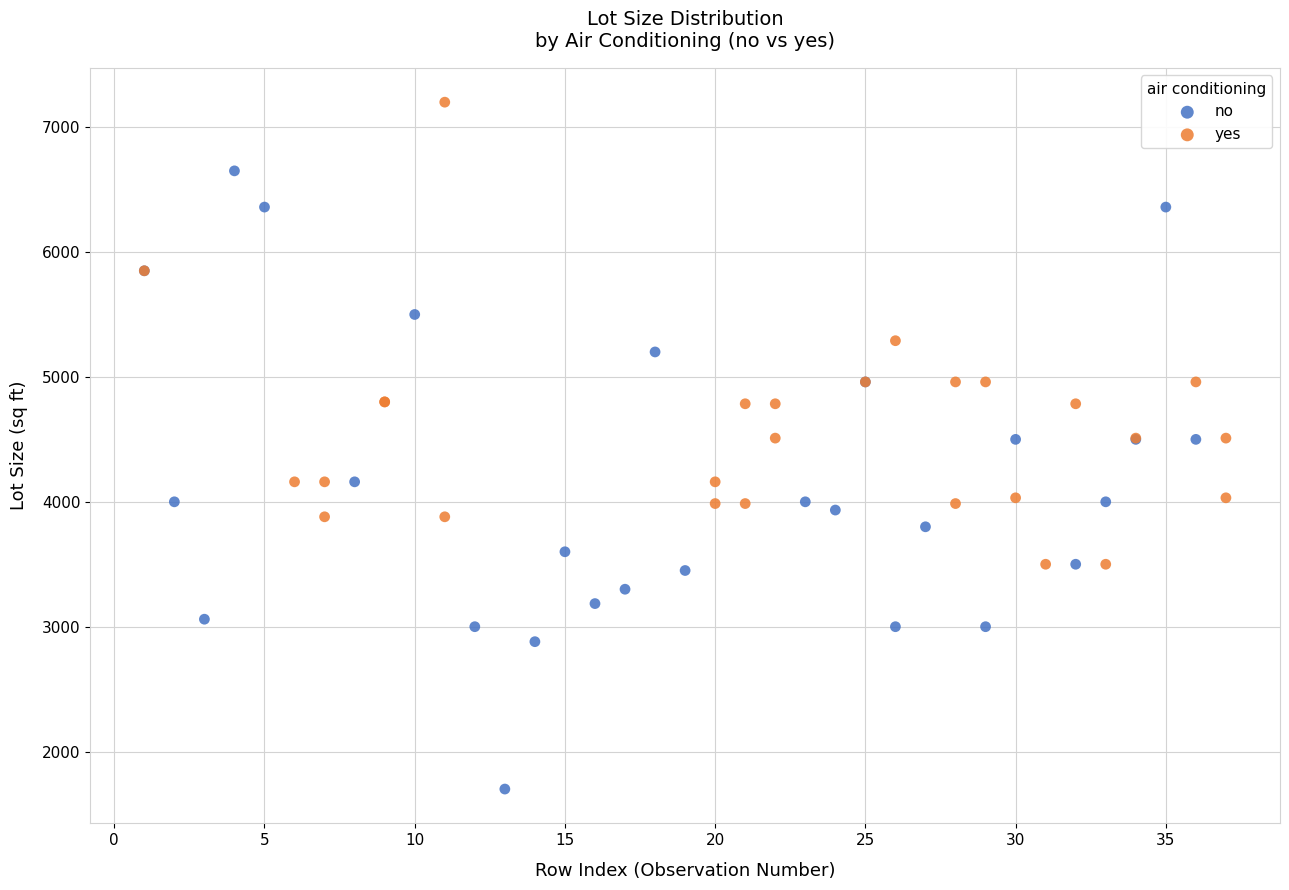

Which series has the largest Y range (max minus min)?

no